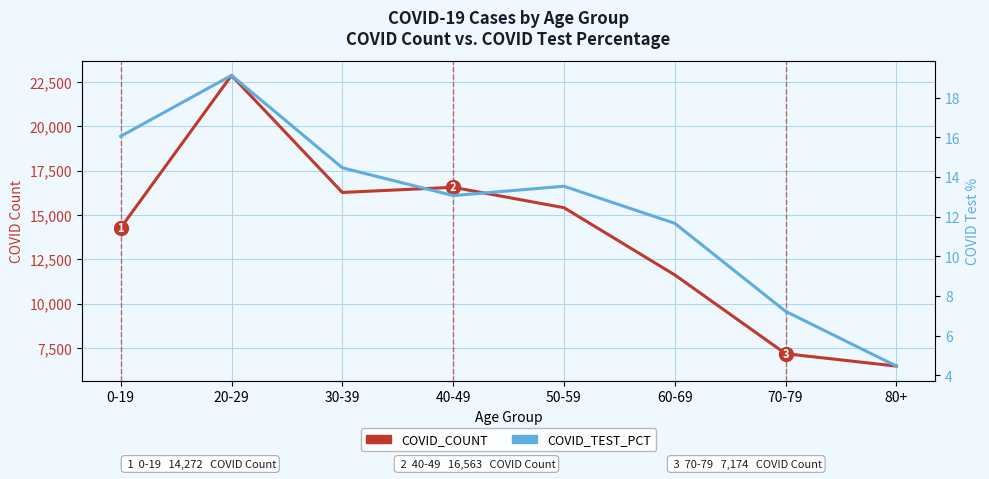

True or false: COVID_TEST_PCT and COVID_COUNT cross at least once.

False